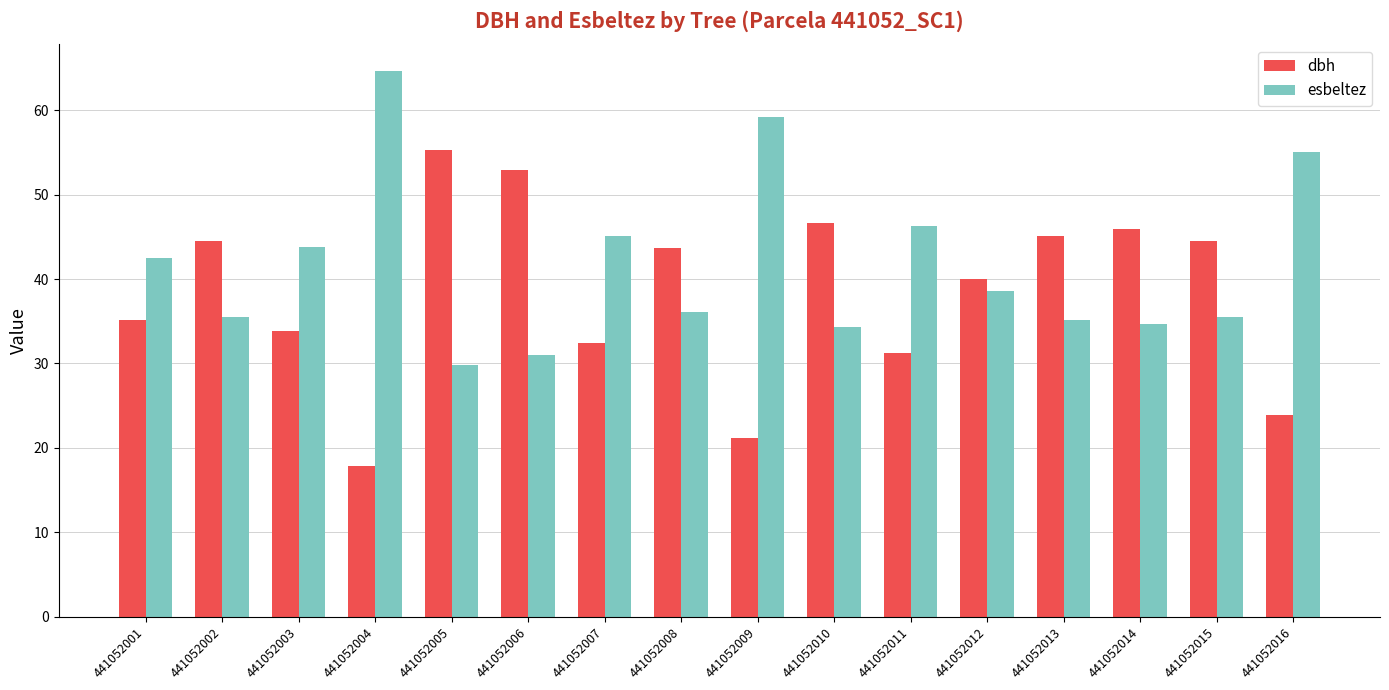

What is the sum of all dbh values?

613.9